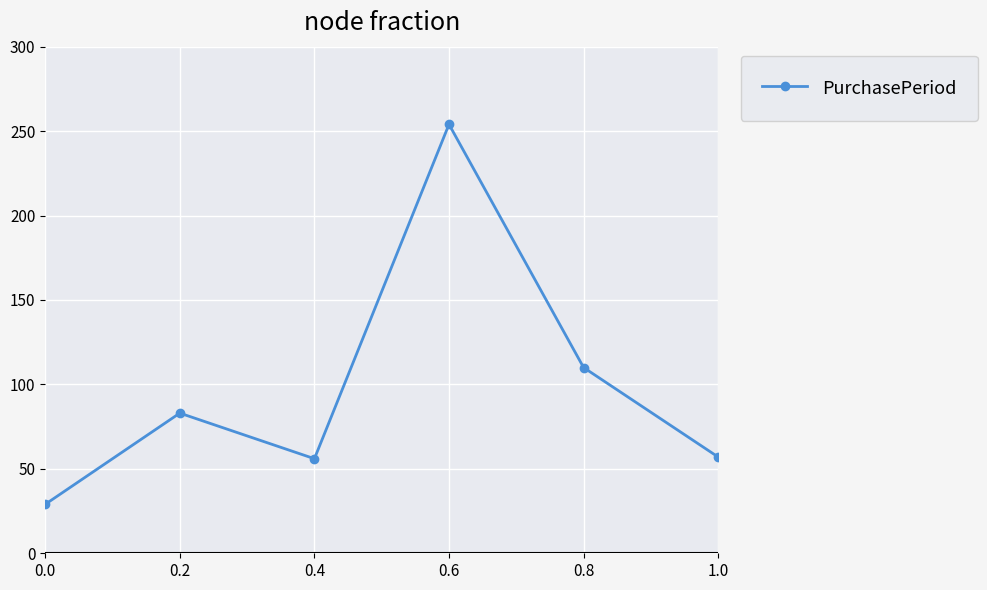

Count the number of categories in the chart.

6